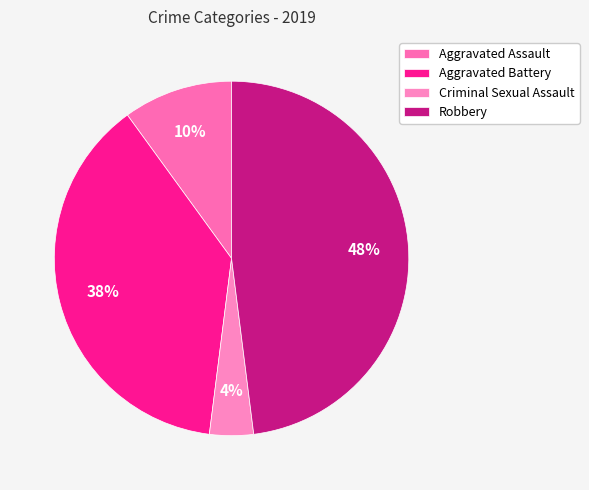

True or false: Criminal Sexual Assault accounts for 4% of the total.

True